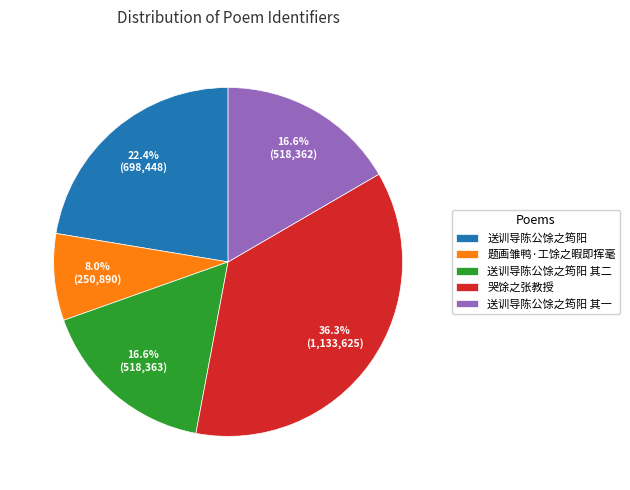

What percentage is NOT represented by 哭馀之张教授?

63.7%